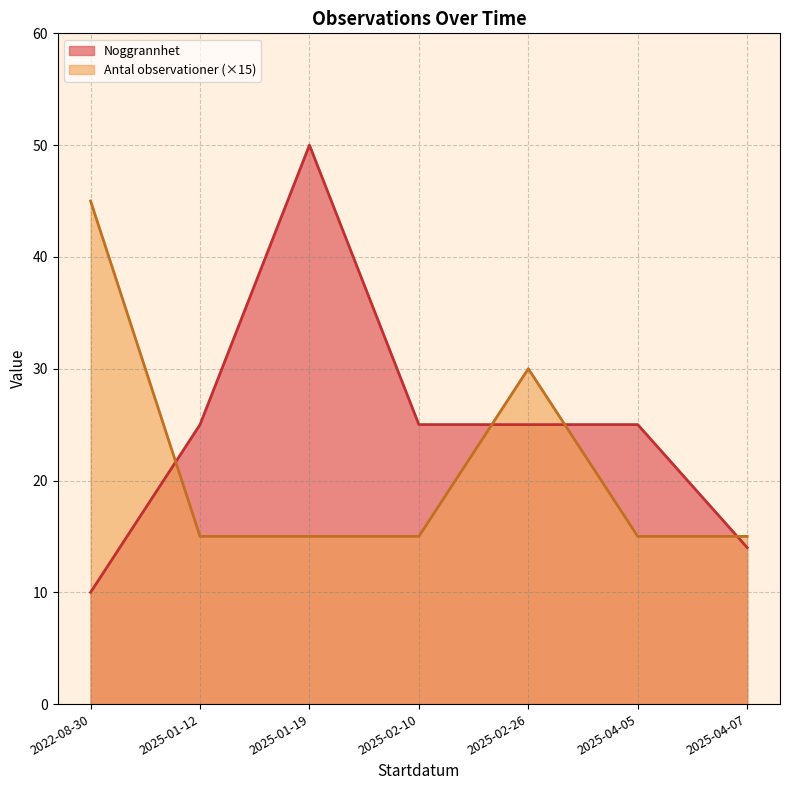

What position from the left is 2025-02-26?

5